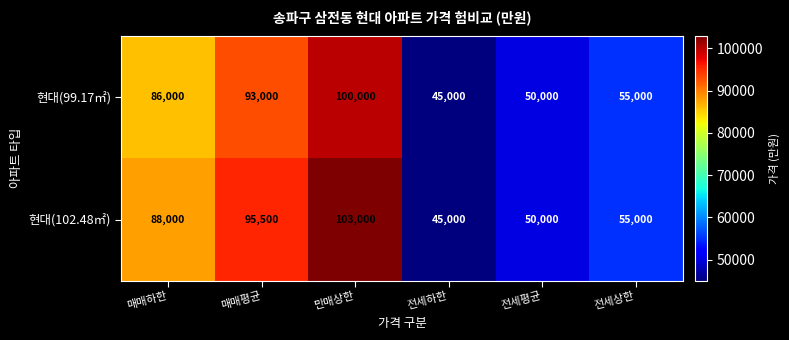

At which category is the sum across all series the highest?

만매상한